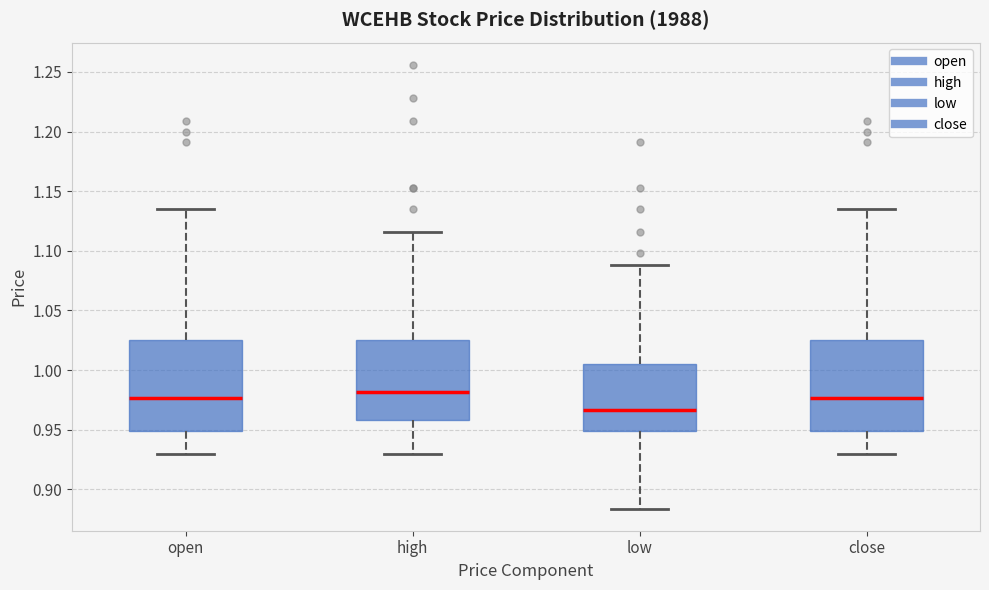

Reading left to right, read every box against the y-axis: the position of its median line, the range the box covers, and the ends of its whiskers. The values are not printed on the chart, so give them approximately, as read against the axis.

open: median 0.975, box 0.950 to 1.025, whiskers 0.930 to 1.135
high: median 0.980, box 0.960 to 1.025, whiskers 0.930 to 1.115
low: median 0.965, box 0.950 to 1.005, whiskers 0.885 to 1.090
close: median 0.975, box 0.950 to 1.025, whiskers 0.930 to 1.135